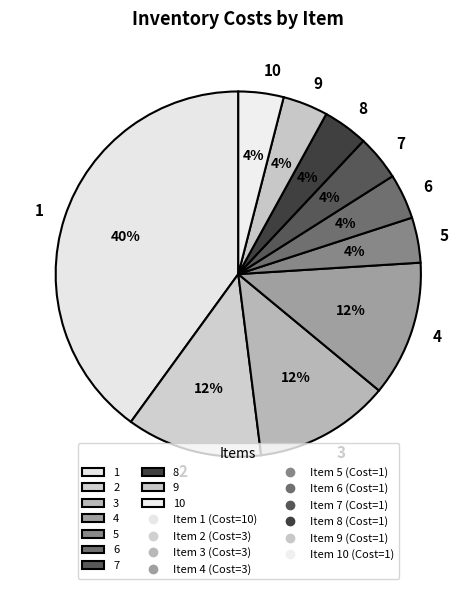

How many slices are in this pie chart?

10